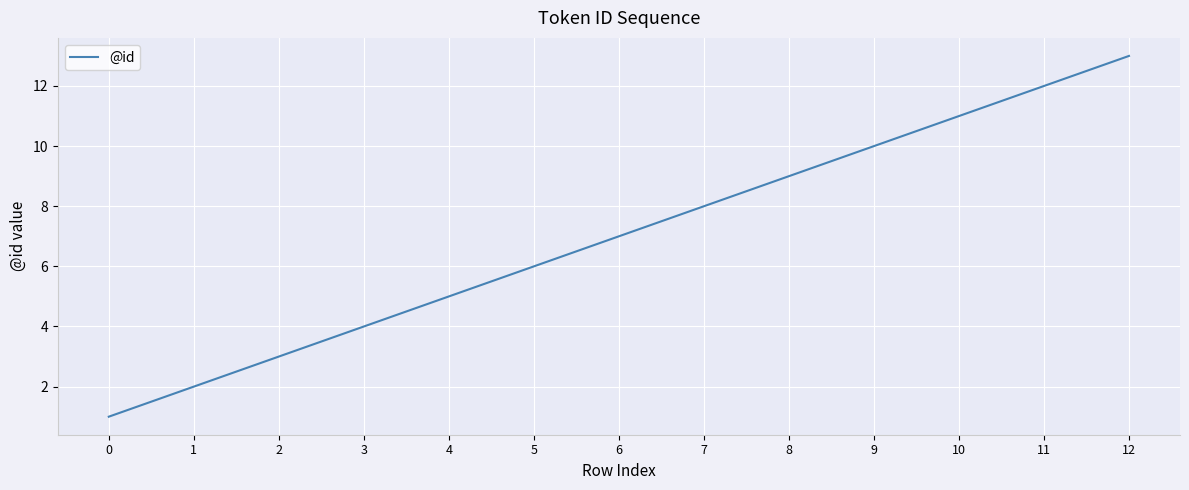

What is the difference between the maximum and second lowest values?

11